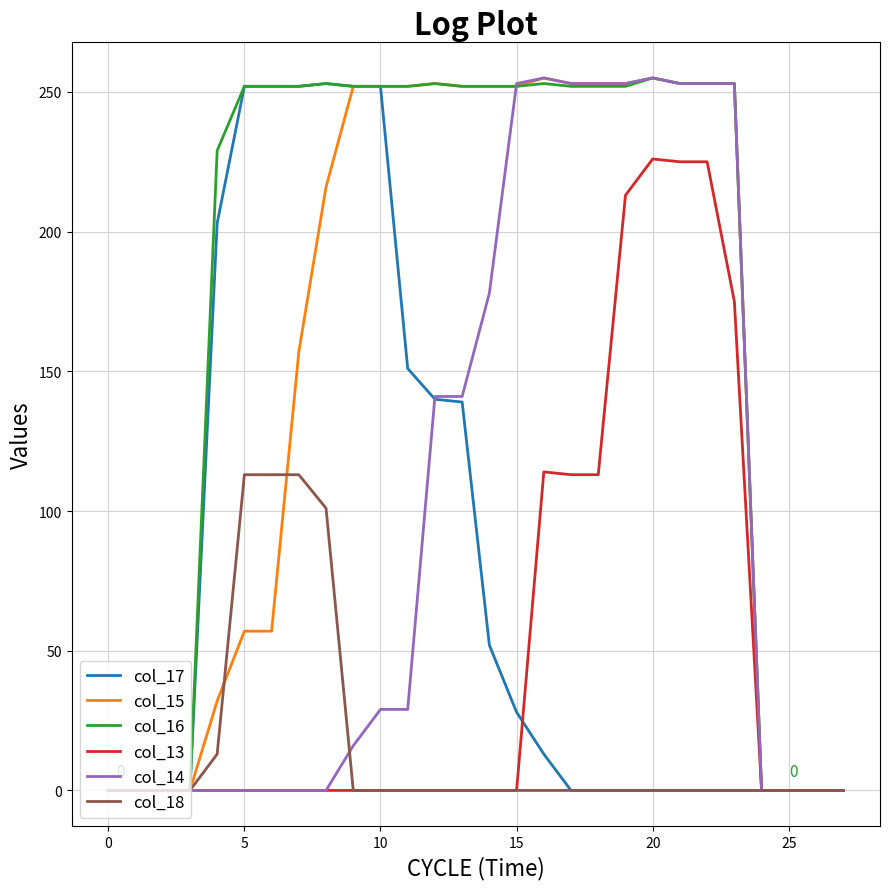

Which series has the largest total across all categories?

col_16